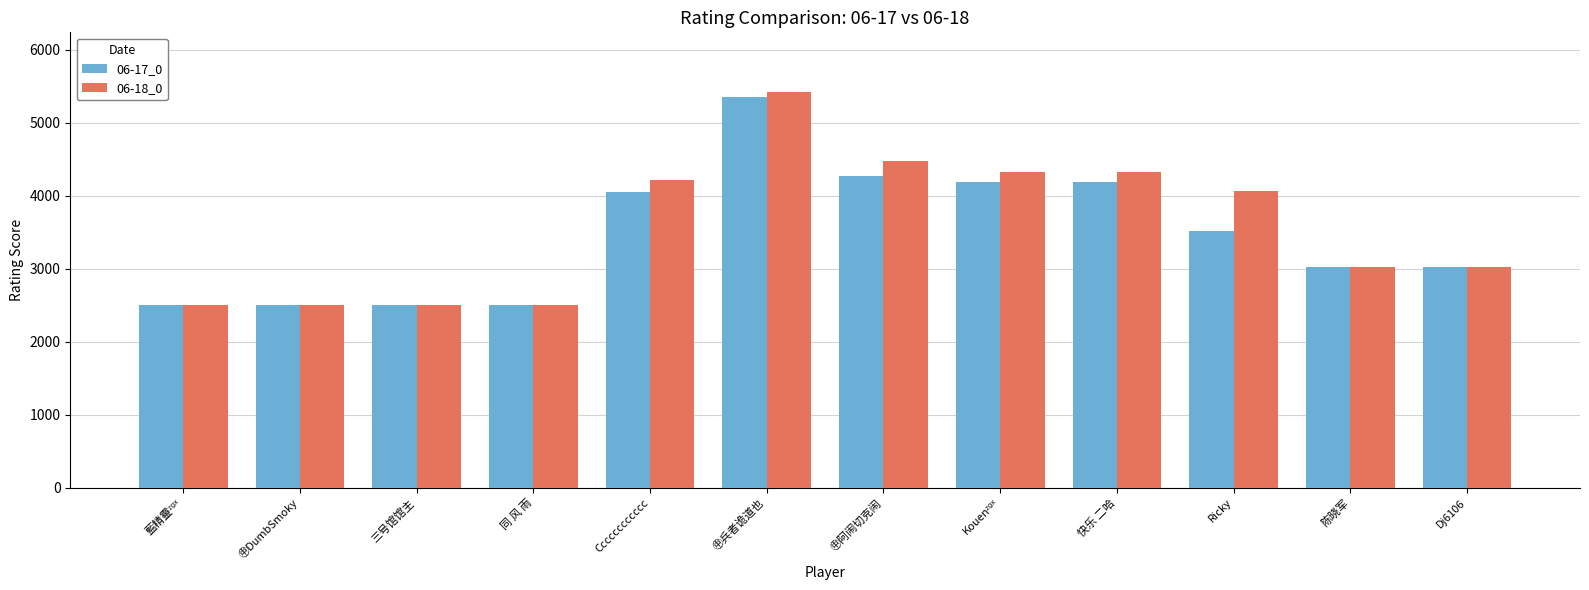

The 06-17_0 series shows 6812 at 快乐 二哈. True or false?

False